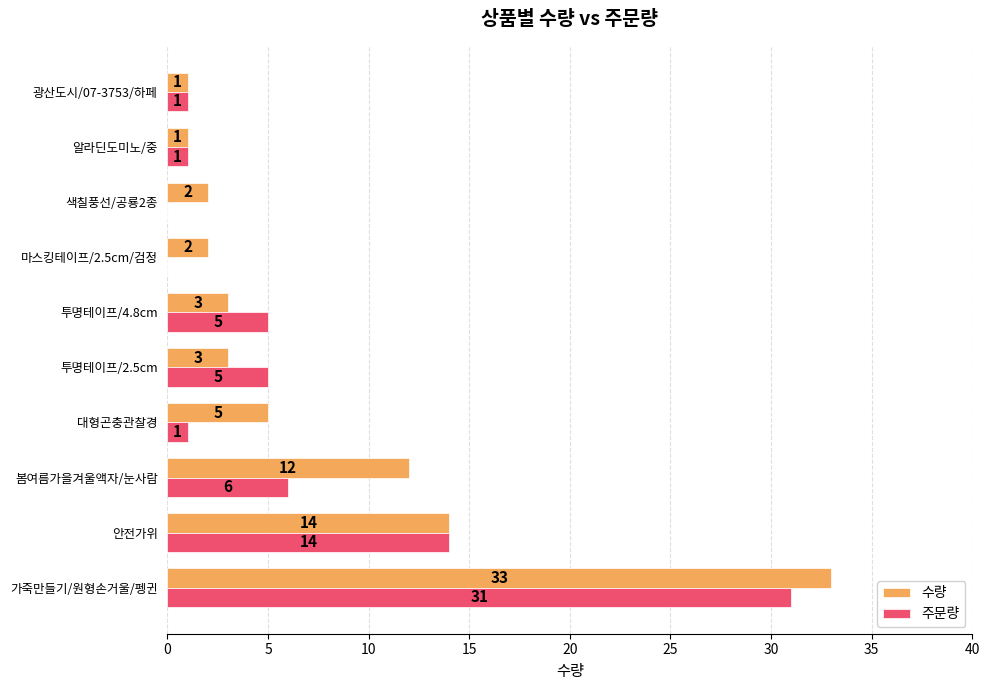

What is the maximum value for 주문량?

31